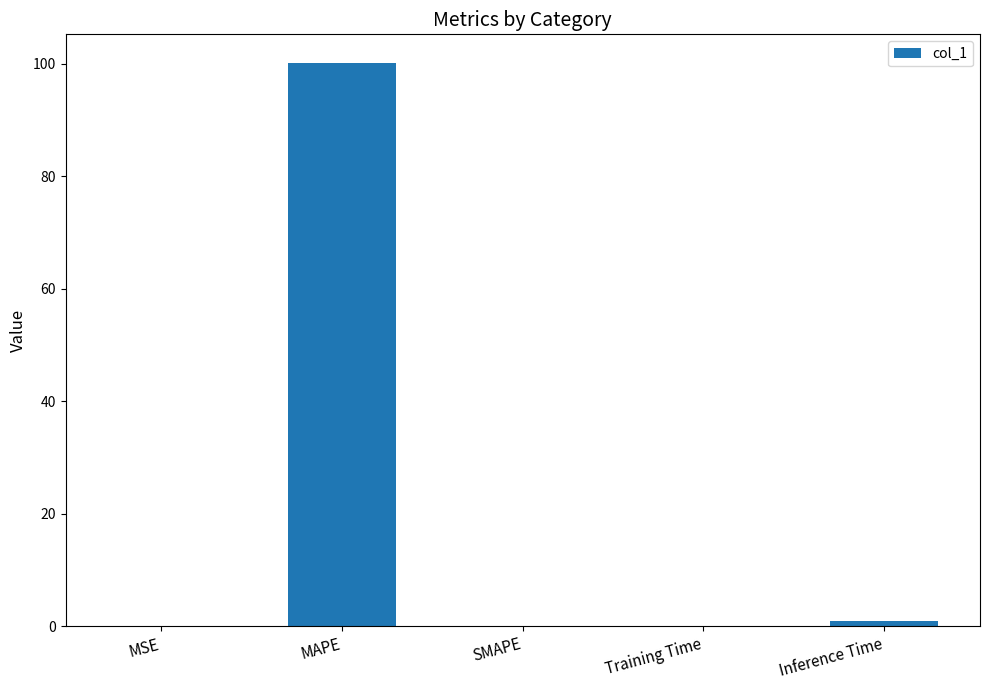

Count the number of data series in this chart.

1